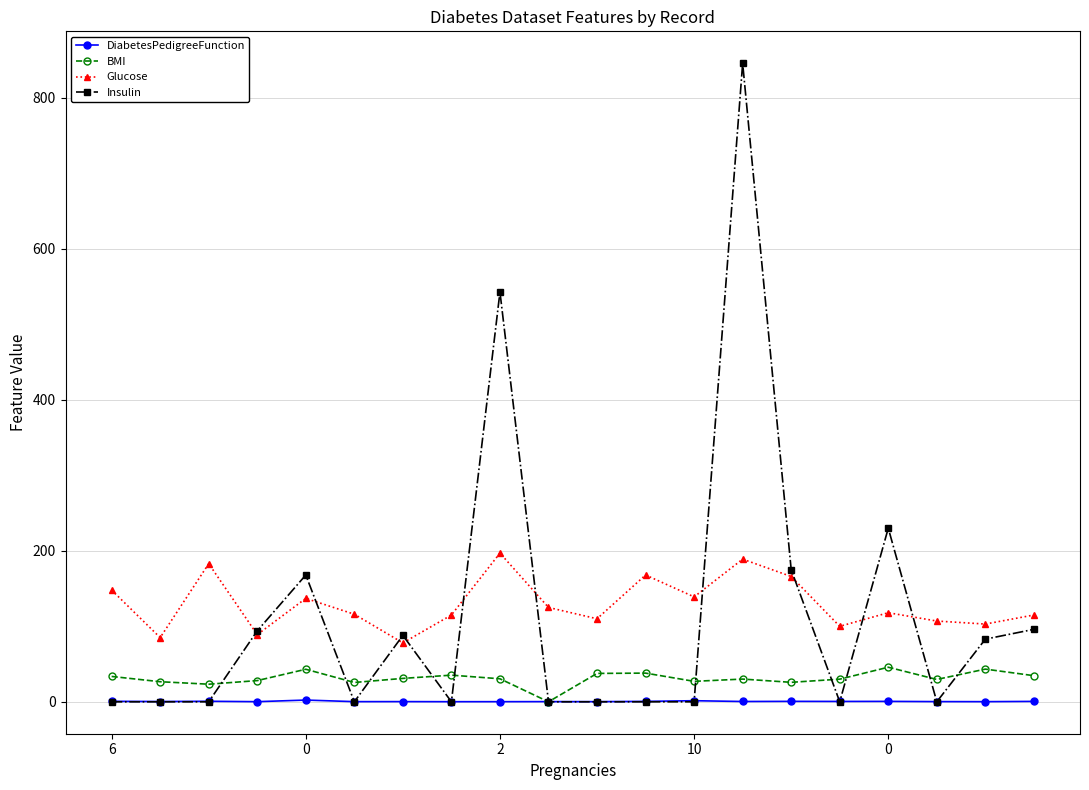

List the series in order of their peak value, lowest first.

DiabetesPedigreeFunction, BMI, Glucose, Insulin